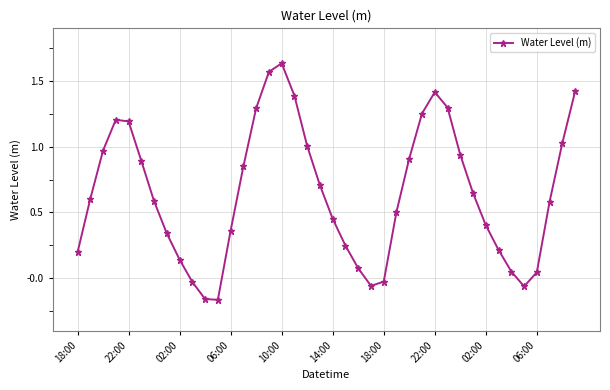

How many interior local peaks (higher than both neighbors) does the data have?

3